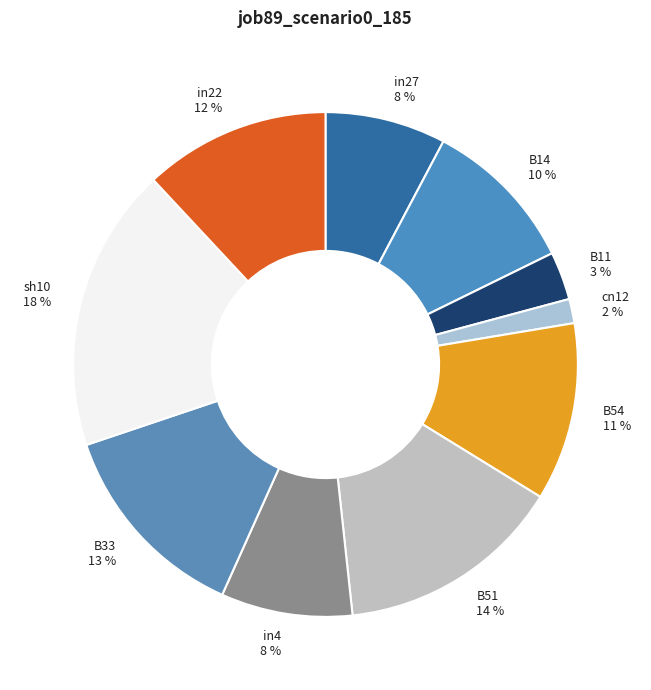

How many slices are in this pie chart?

10